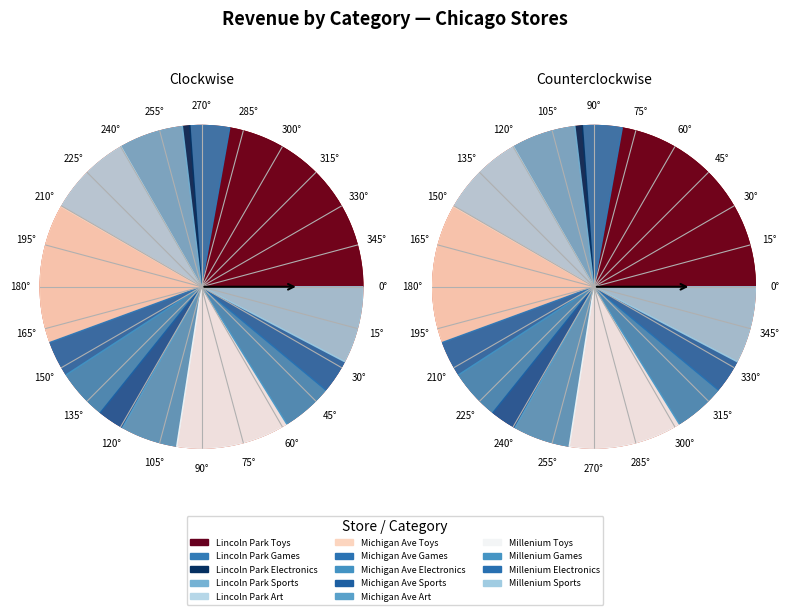

What is the smallest slice in the pie chart?

Lincoln Park Electronics